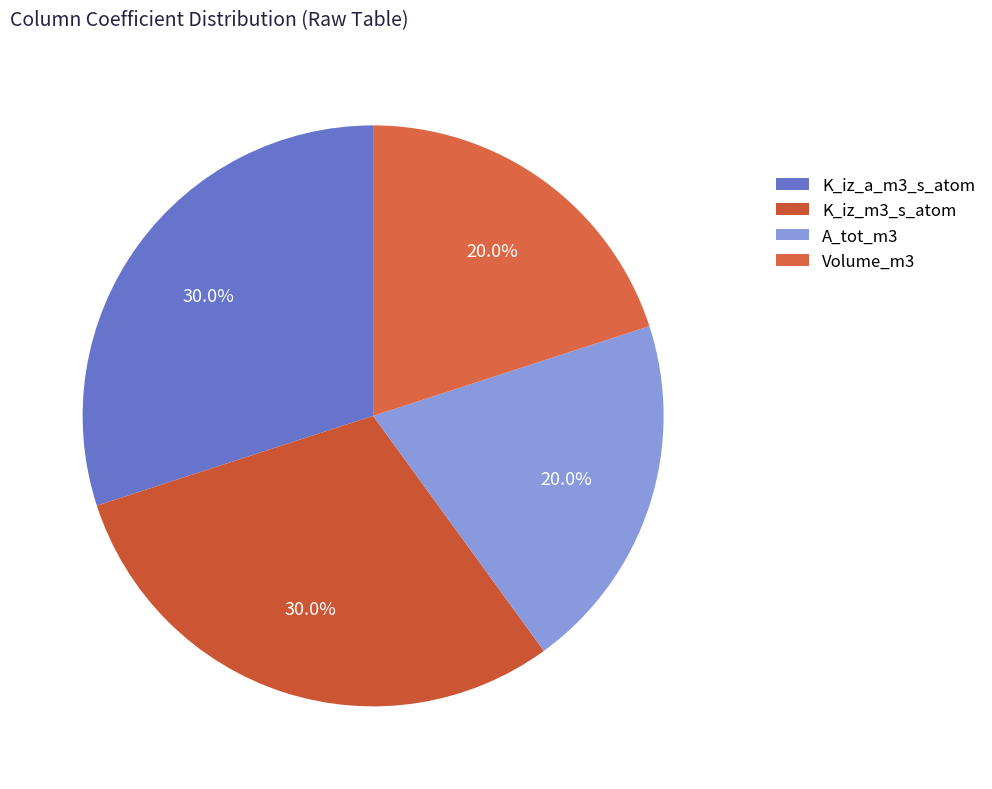

To the nearest percent, what is the combined percentage of Volume_m3 and A_tot_m3?

40%